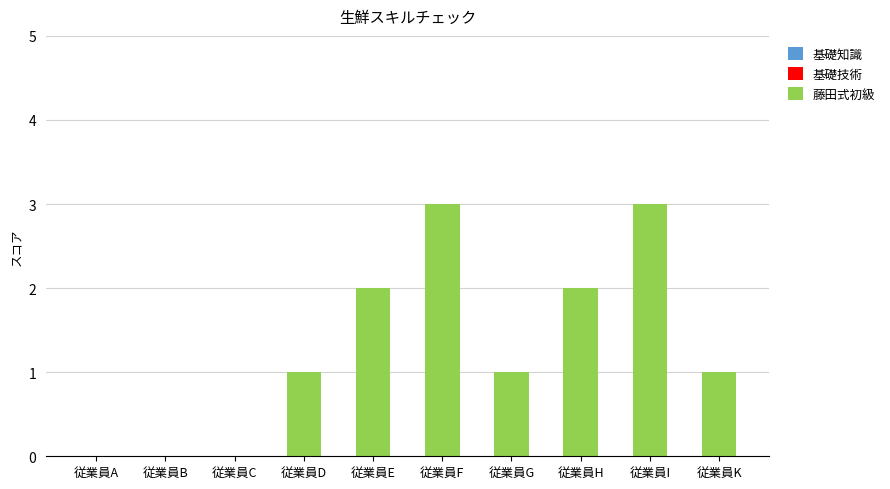

Are the bars horizontal?

No